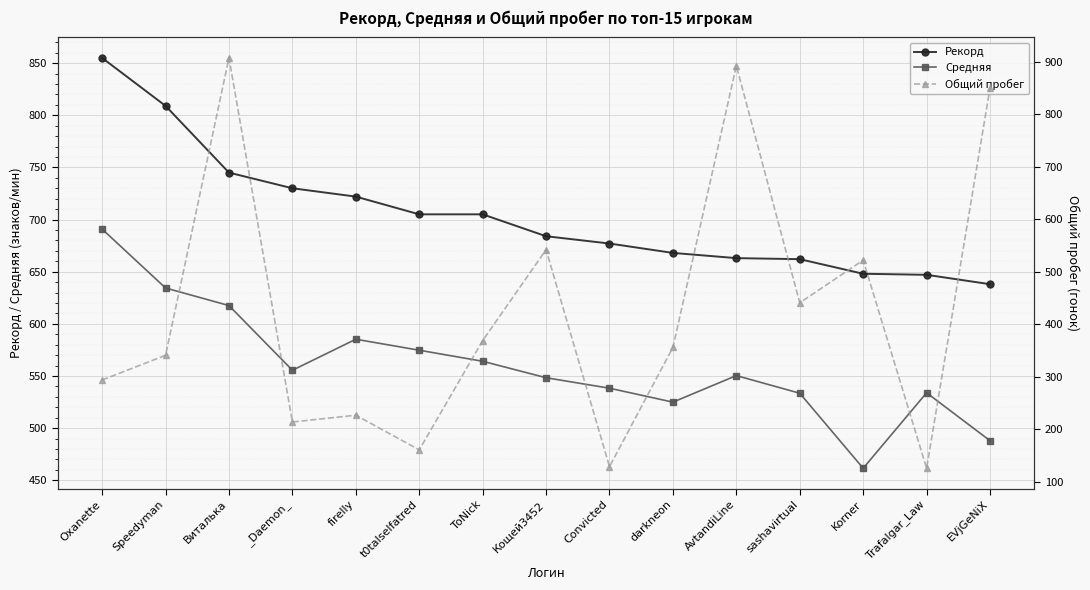

What is the difference between the highest and lowest values at t0talselfatred?

544.0